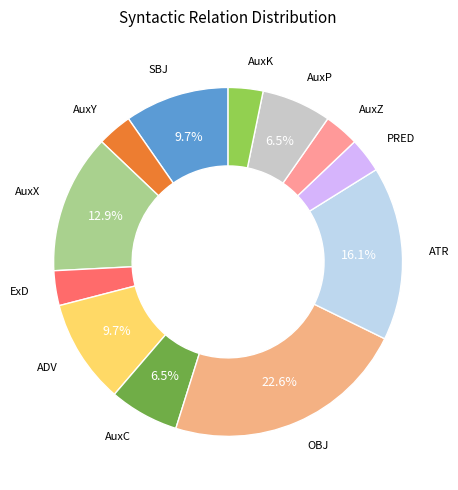

How many segments does this pie chart have?

12